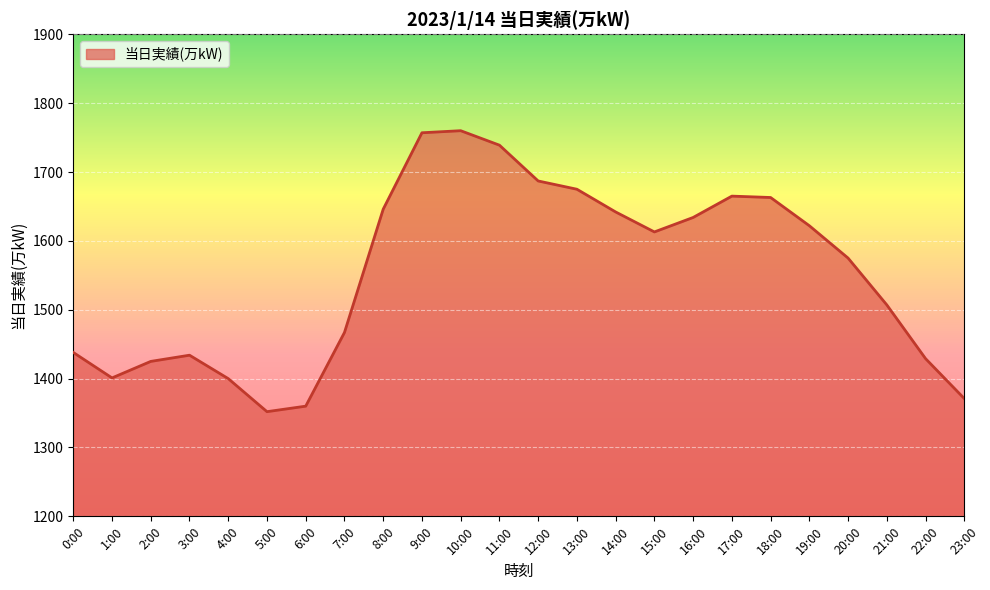

What position from the right is 8:00?

16